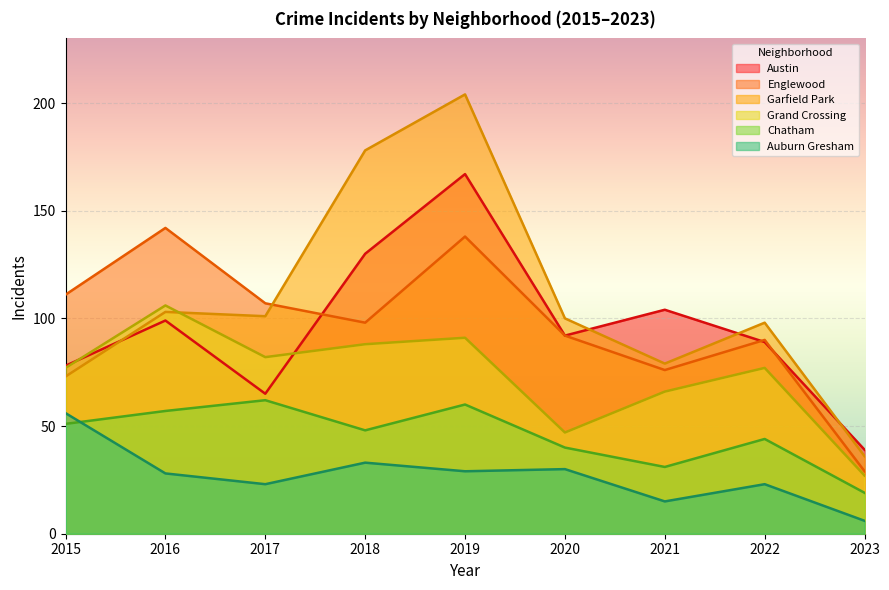

At which label is Garfield Park closest to 120?

2016